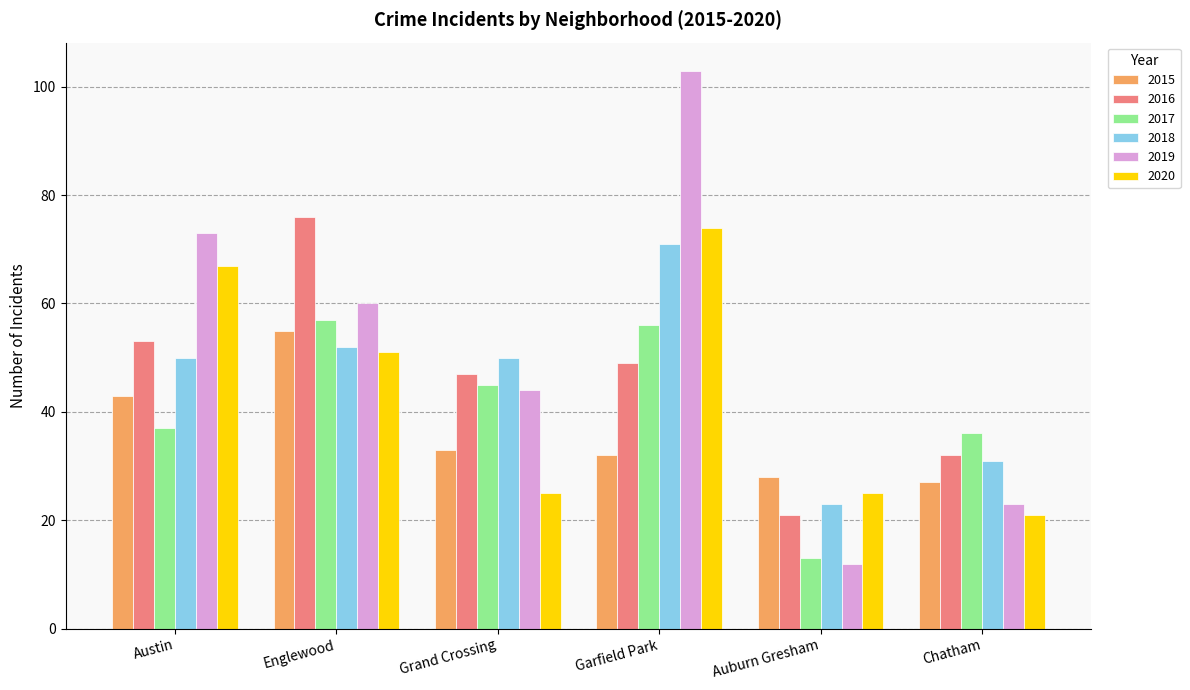

The 2020 series shows 25 at Grand Crossing. True or false?

True